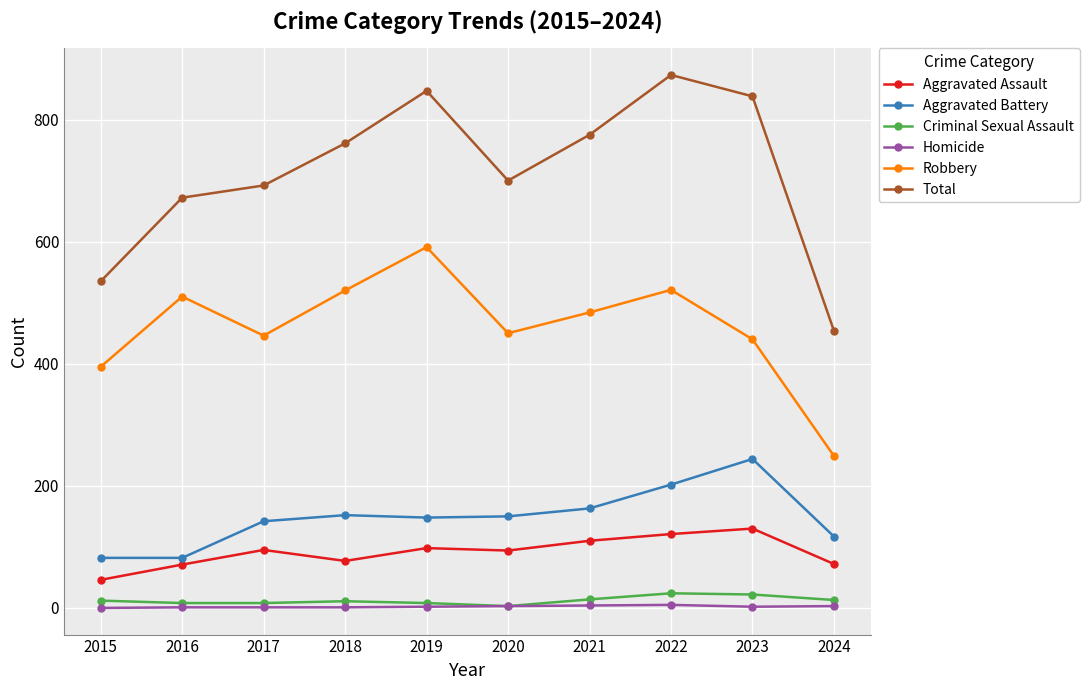

Is it true that Criminal Sexual Assault equals 24 at 2022?

True